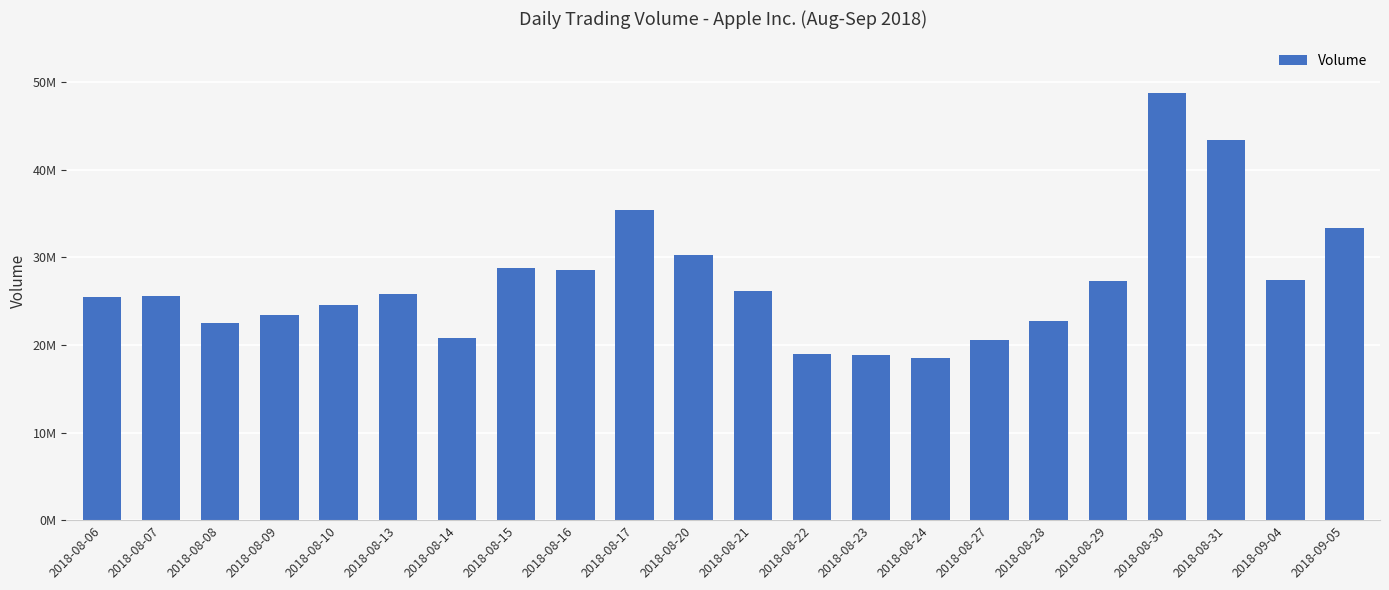

Does the chart contain stacked bars?

No